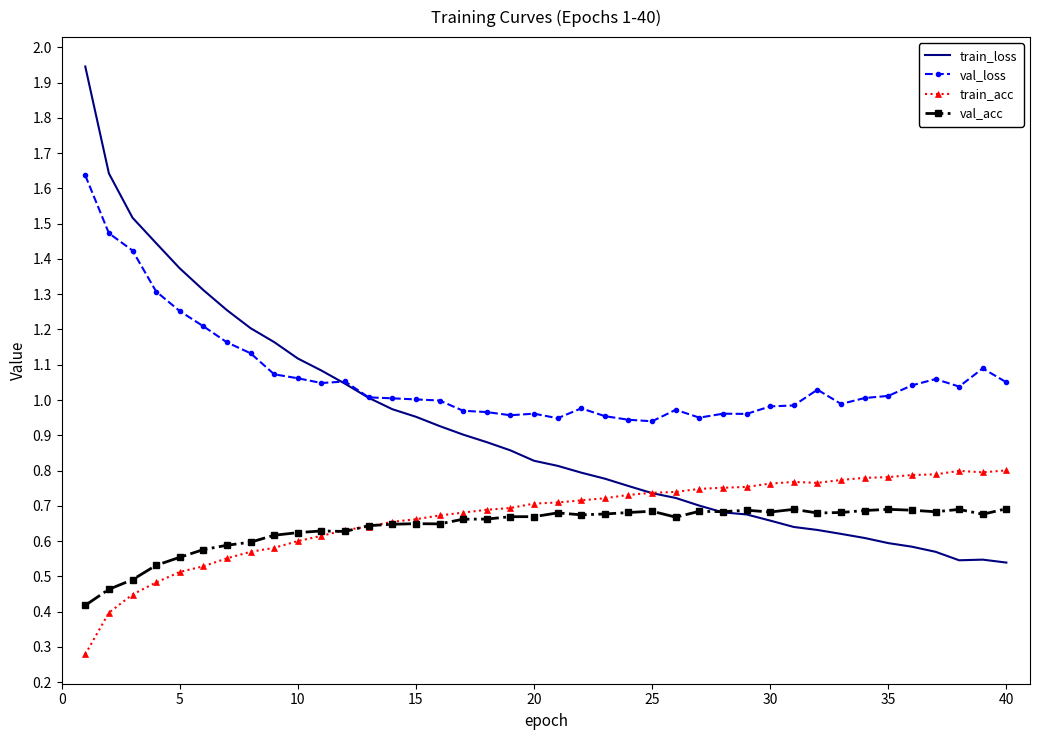

At how many categories does at least one series exceed 0?

40